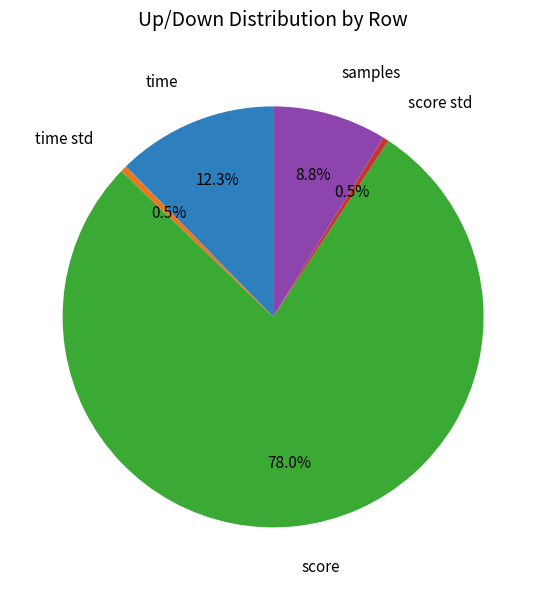

Does any single category account for the majority?

Yes